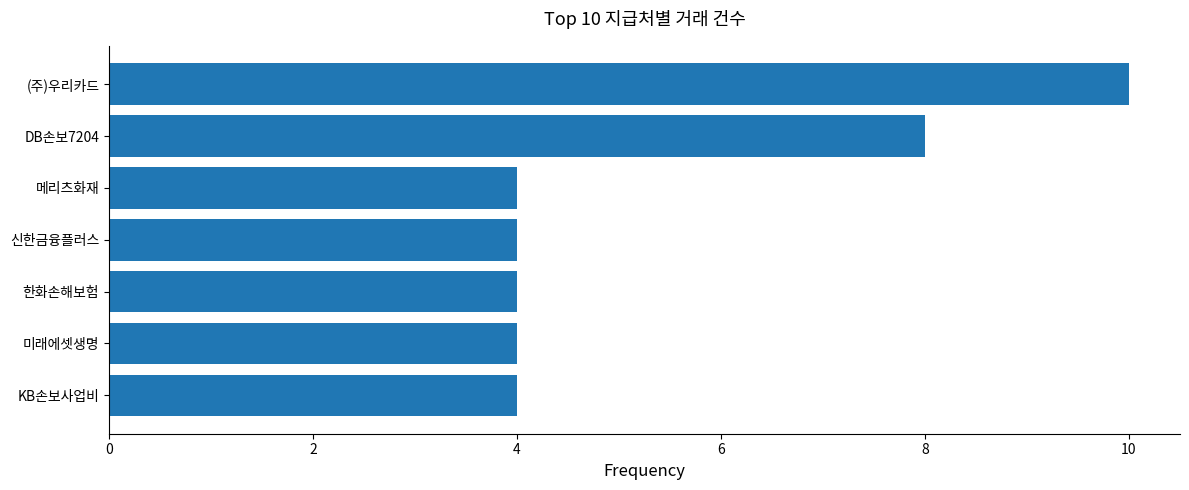

Reading bottom to top, transcribe all the data shown in this chart.

4	4	4	4	4	8	10